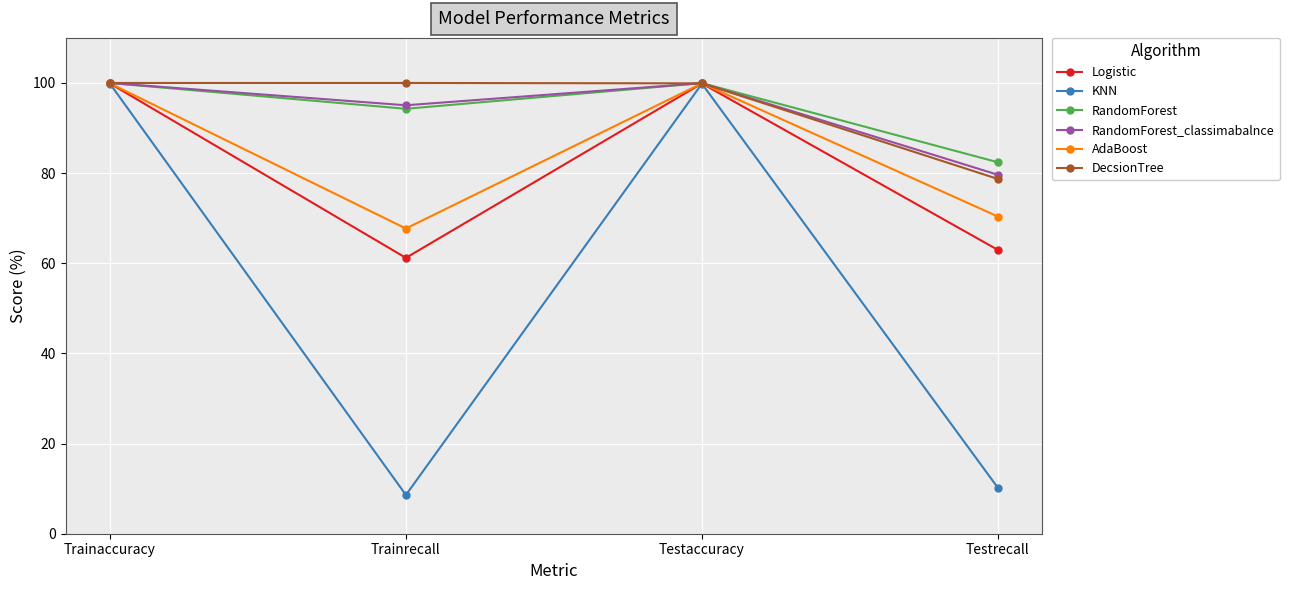

What position from the right is Testrecall?

1